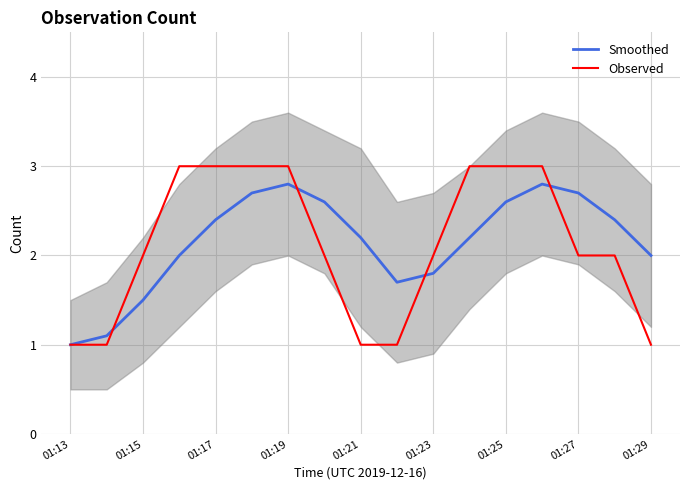

What are all the series names shown in the legend?

Smoothed, Observed